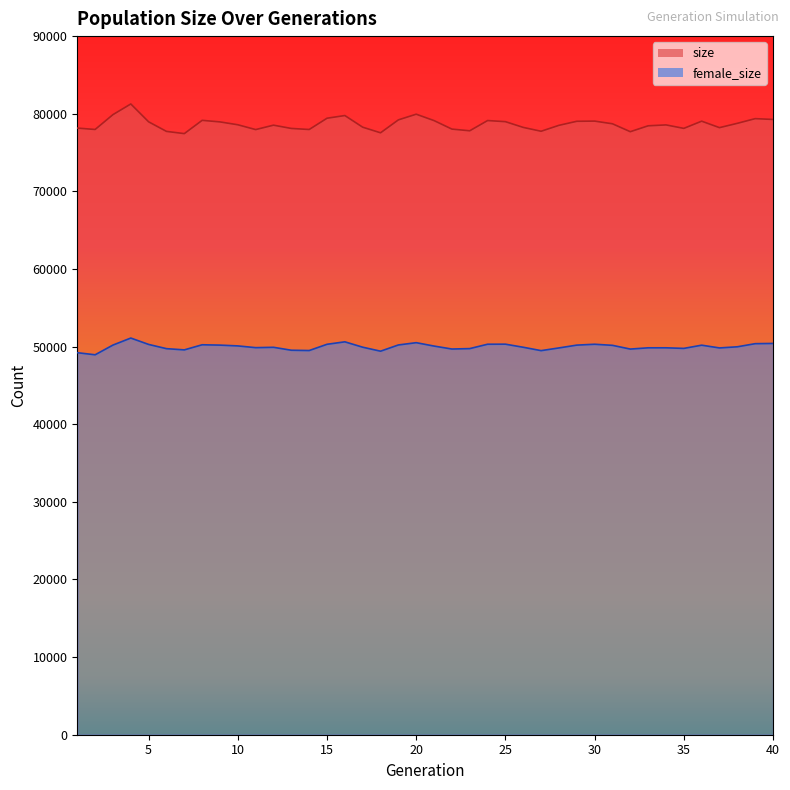

What is the difference between the maximum and second lowest values in the female_size series?

1886